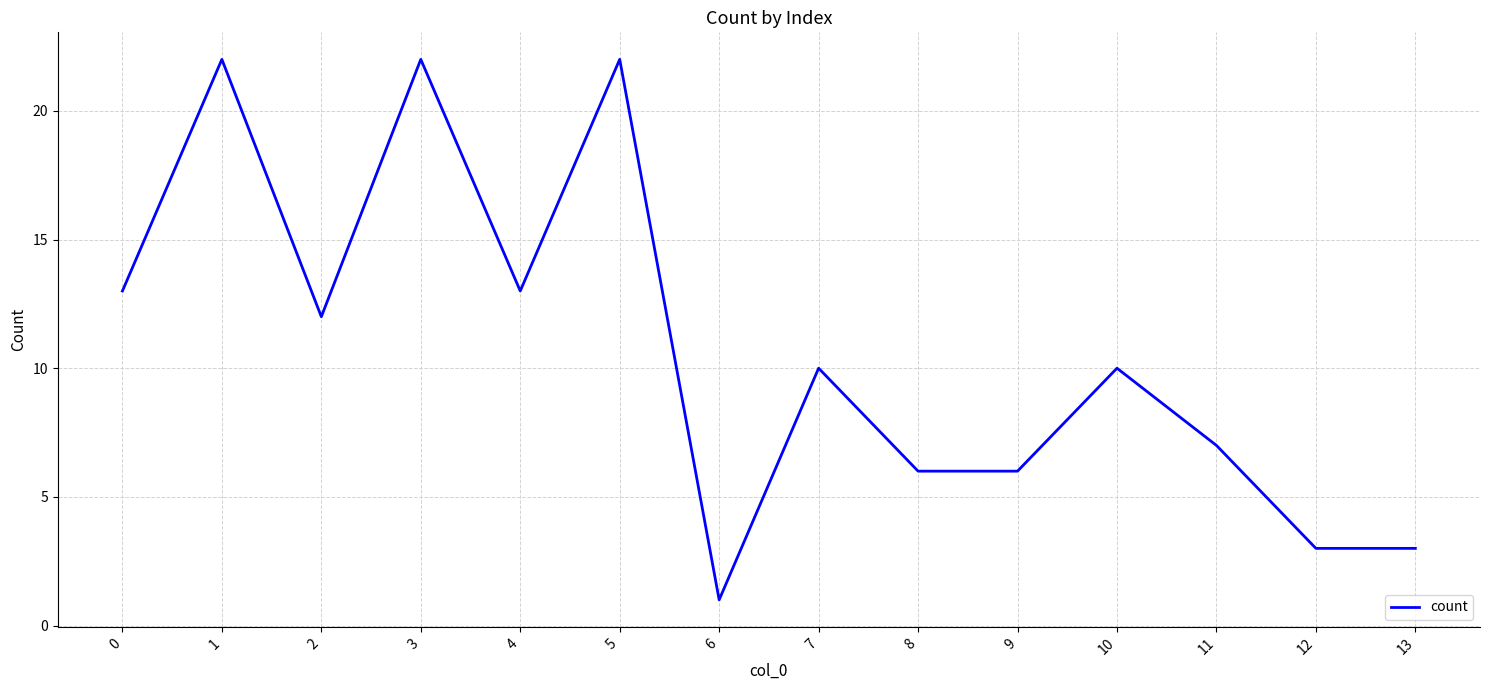

Reading left to right, list all the values displayed in this chart.

0=13	1=22	2=12	3=22	4=13	5=22	6=1	7=10	8=6	9=6	10=10	11=7	12=3	13=3